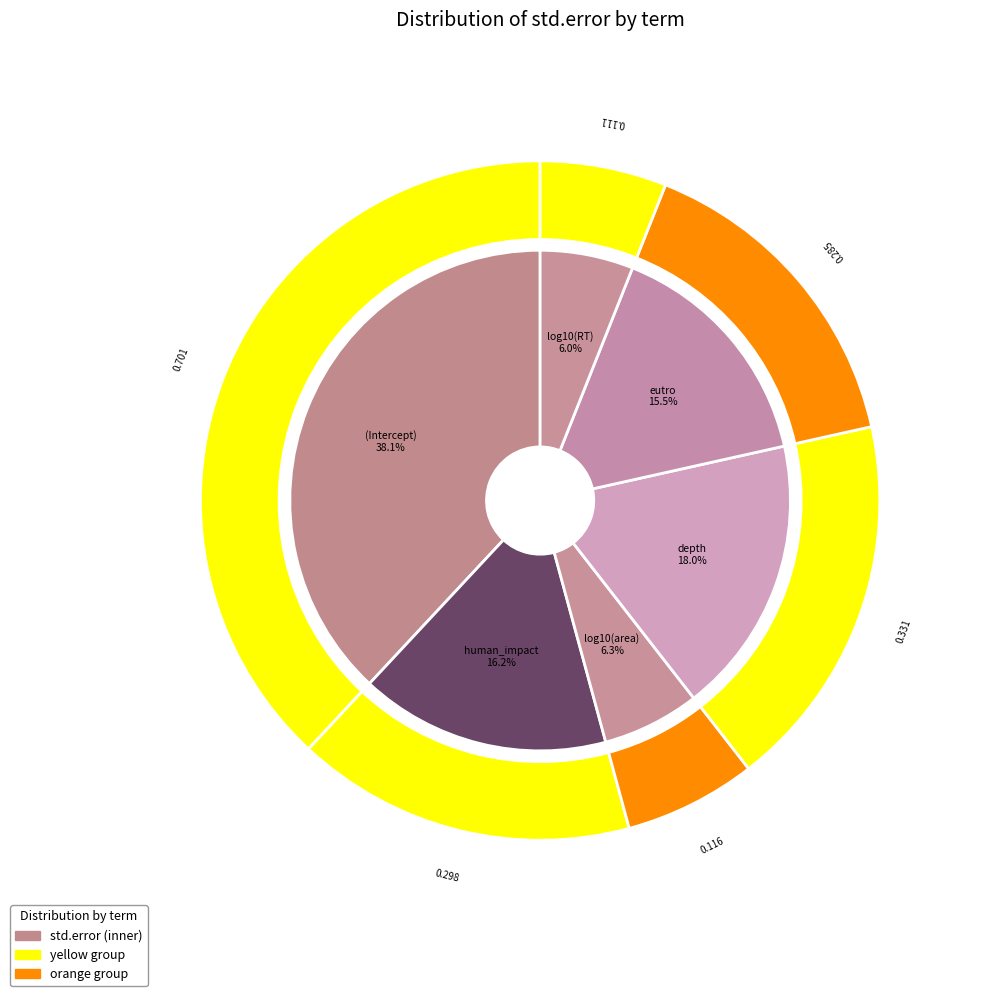

To the nearest percent, what is the difference between the largest and smallest slice percentages?

32%